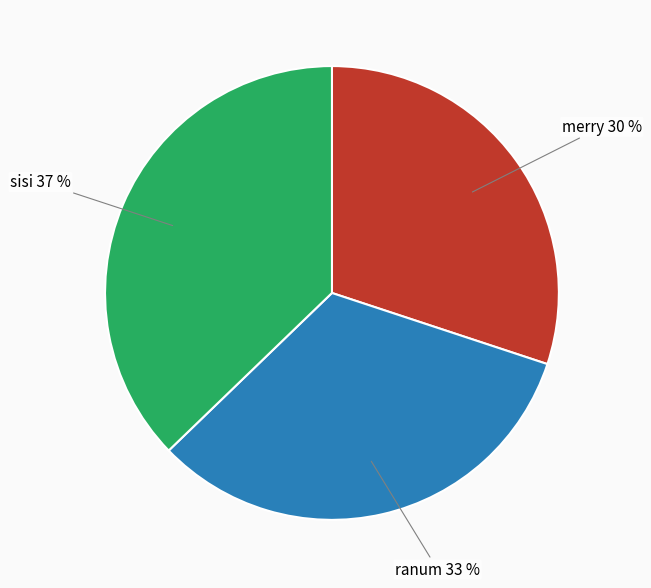

Is there a majority slice in this chart?

No